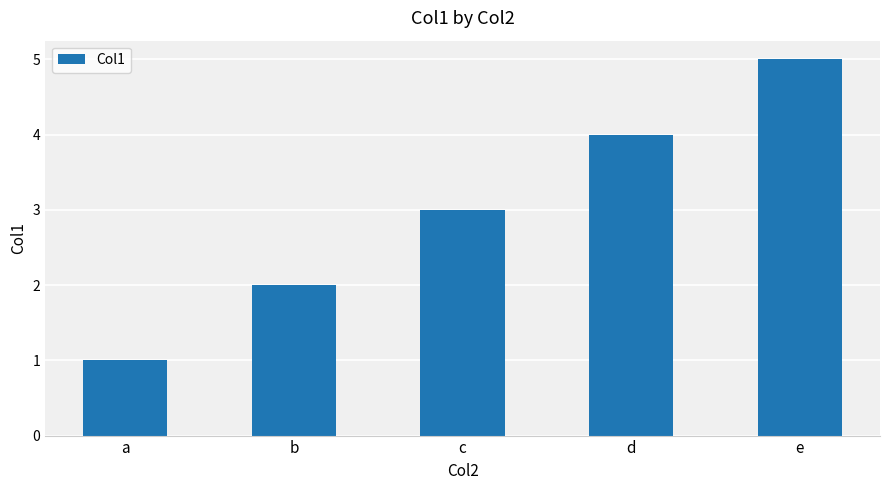

What is the approximate value at d?

4